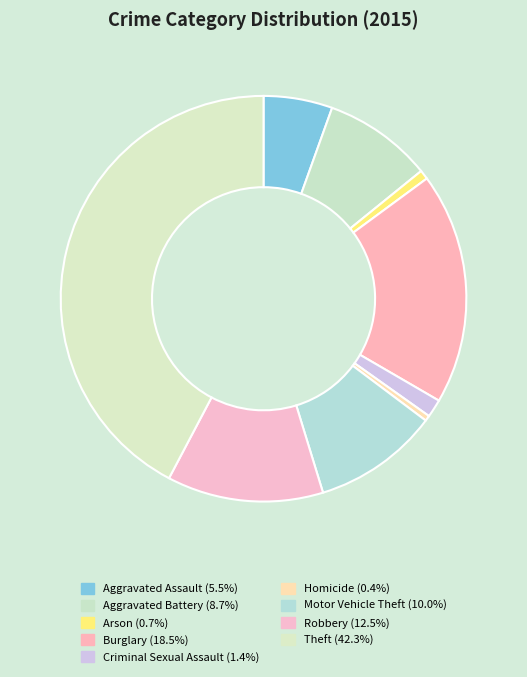

What is the largest slice in the pie chart?

Theft